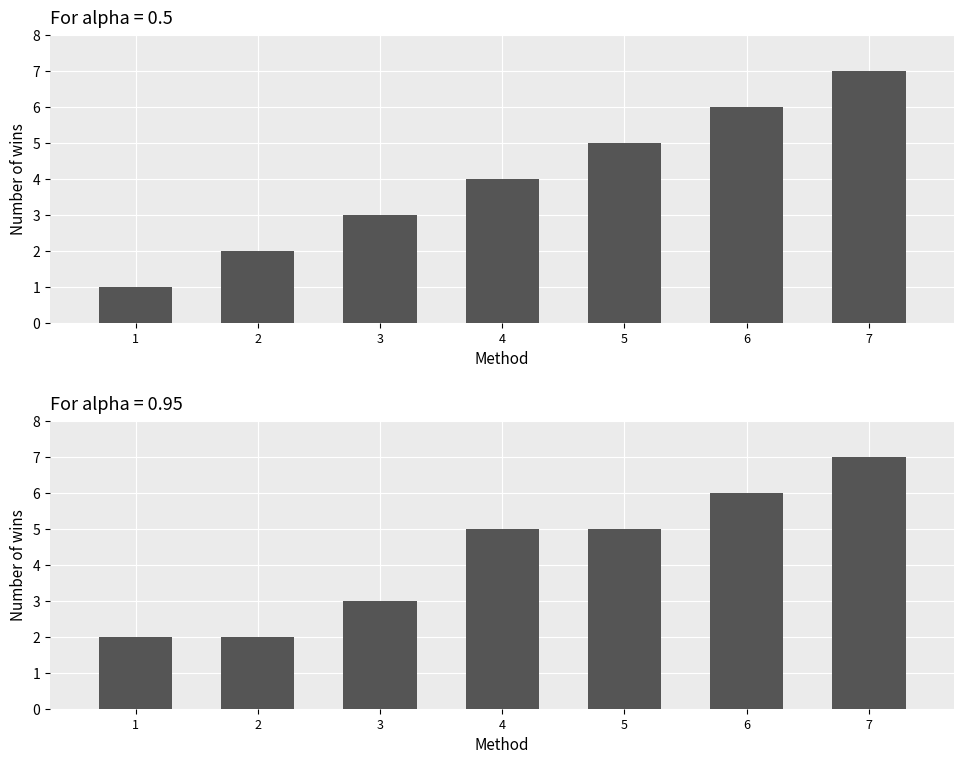

Rank the categories by value from lowest to highest.

1, 2, 3, 4, 5, 6, 7